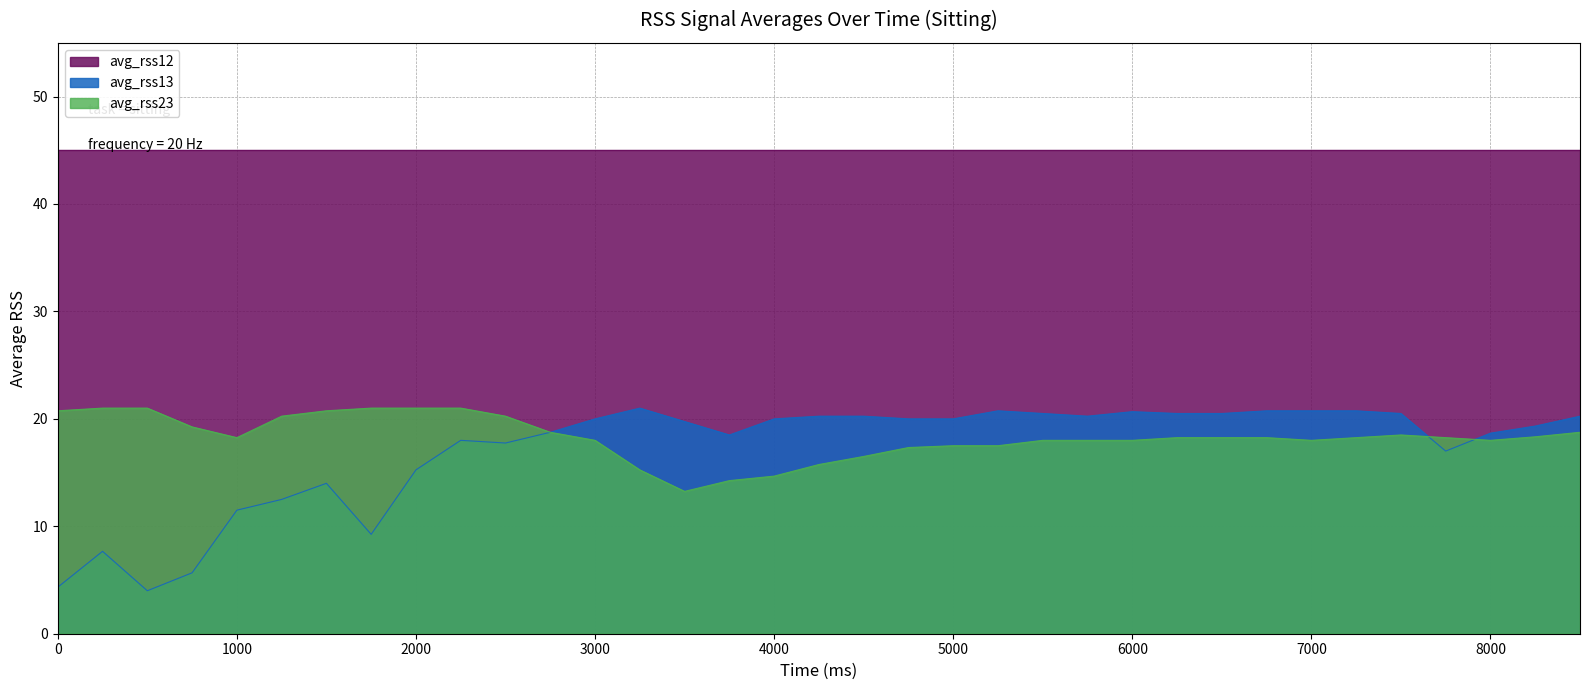

At how many categories does at least one series exceed 17?

35